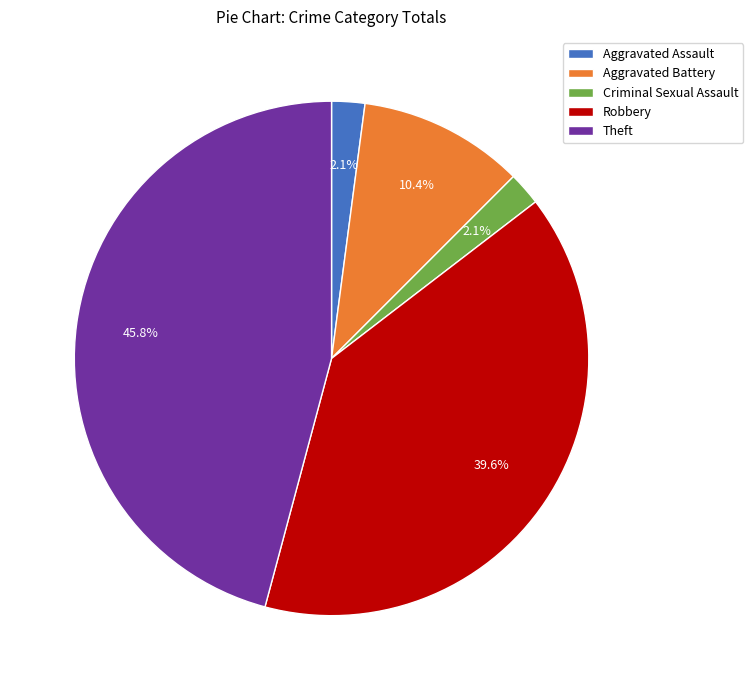

Combined, do Aggravated Assault and Aggravated Battery account for over 50%?

No